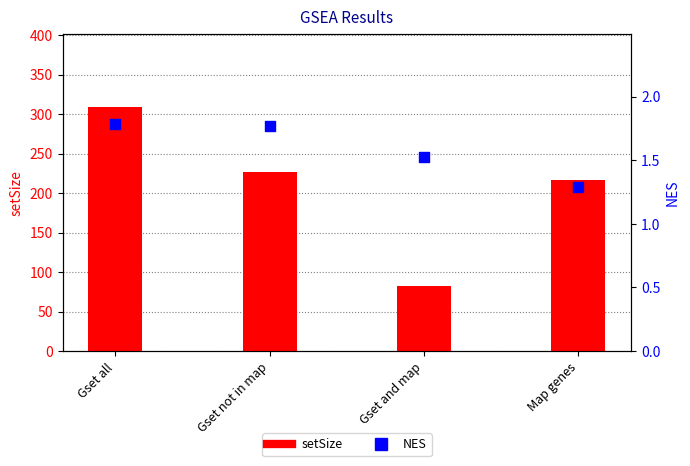

Which series has the largest Y range (max minus min)?

setSize